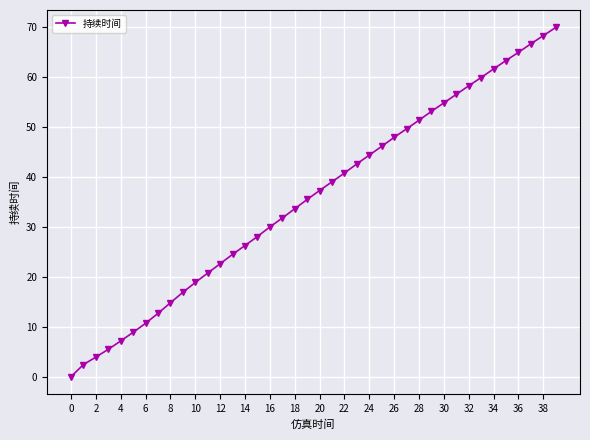

True or false: there are more than 2 points higher than both neighbors.

False